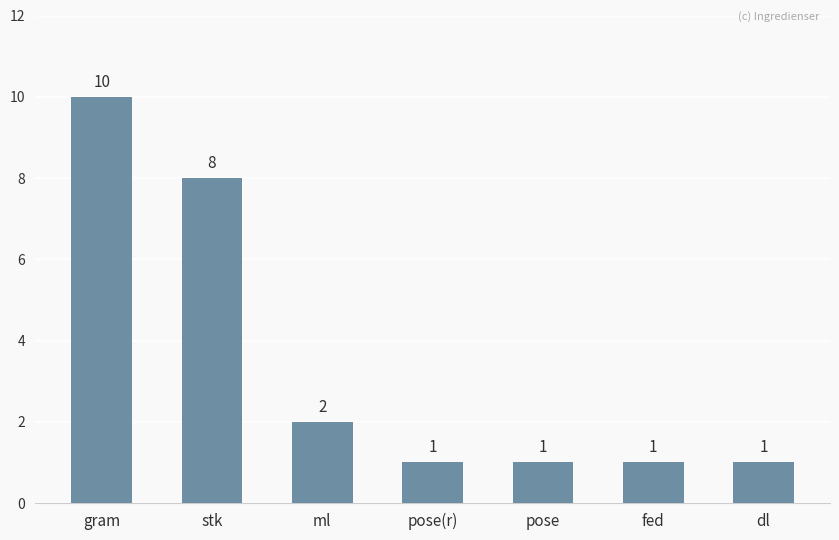

How many bars are there in total?

7